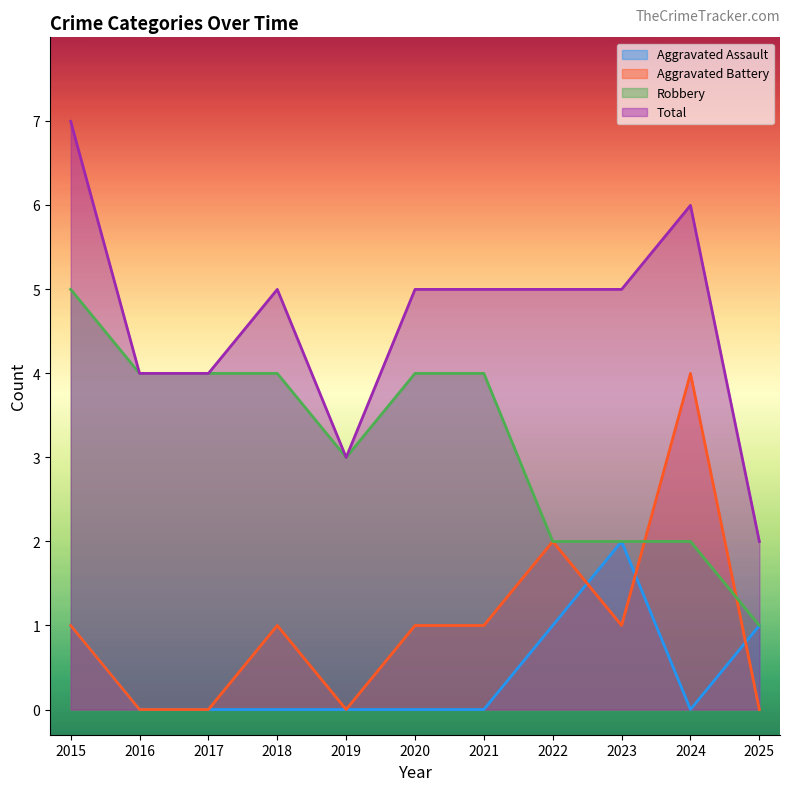

The value of Aggravated Battery at 2017 is 2. True or false?

False